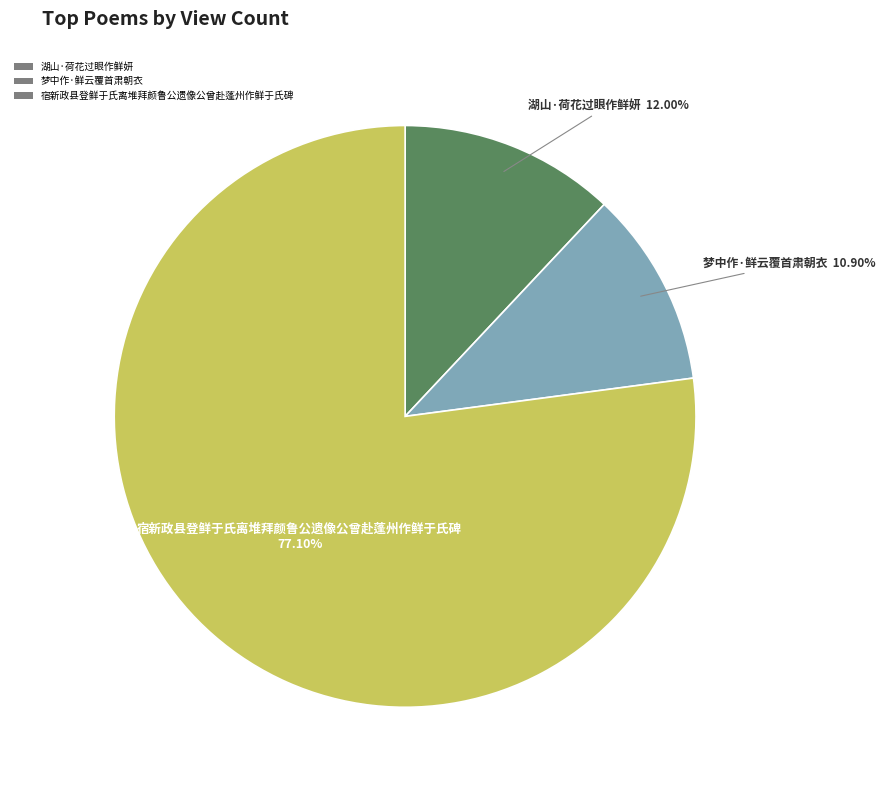

What percentage is the 宿新政县登鲜于氏离堆拜颜鲁公遗像公曾赴蓬州作鲜于氏碑 slice, to the nearest percent?

77%